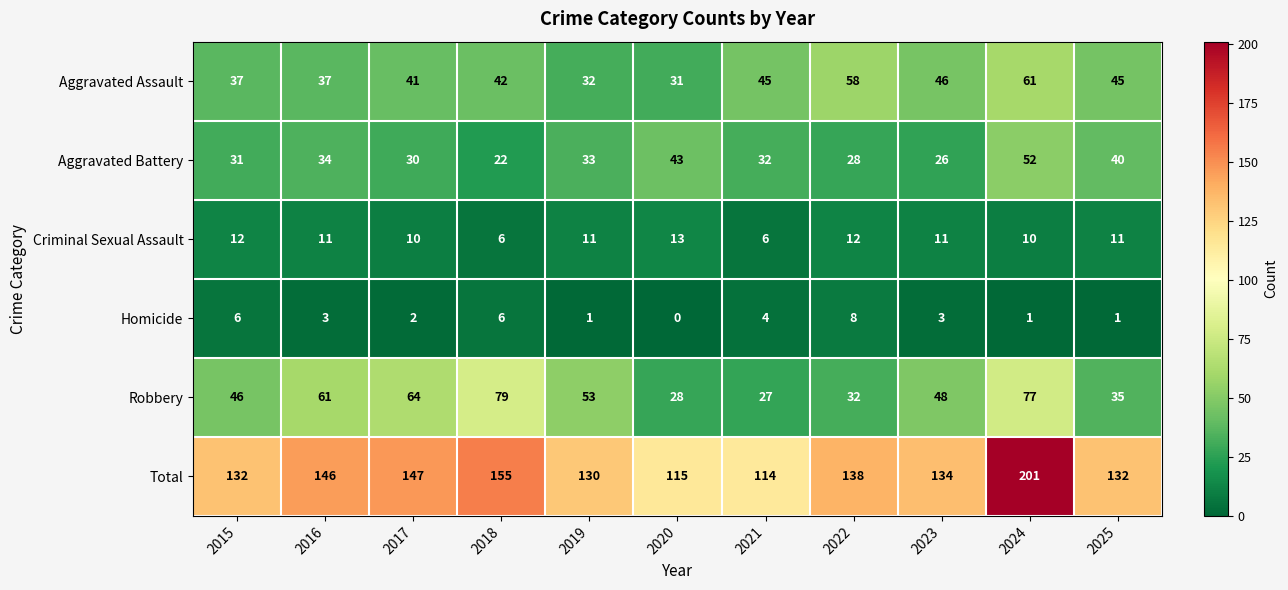

Is it true that Robbery equals 19 at 2025?

False